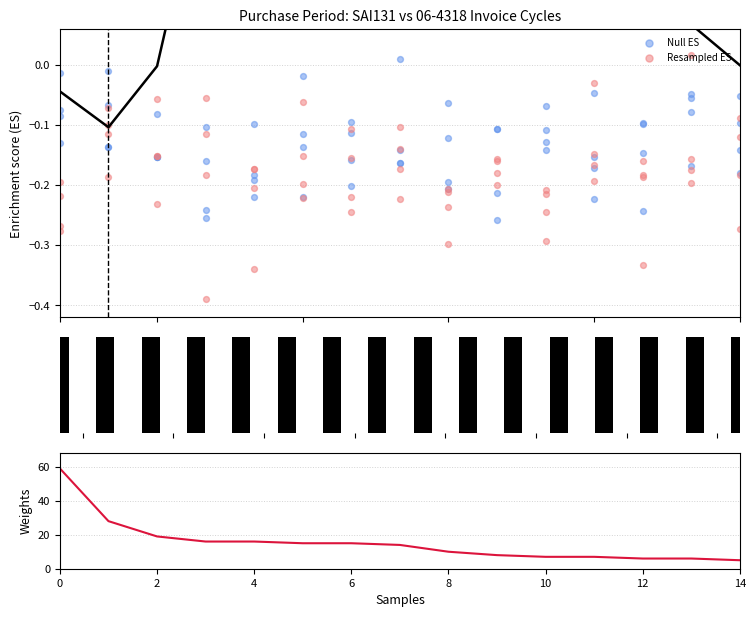

Which series contains the lowest Y value?

Resampled ES